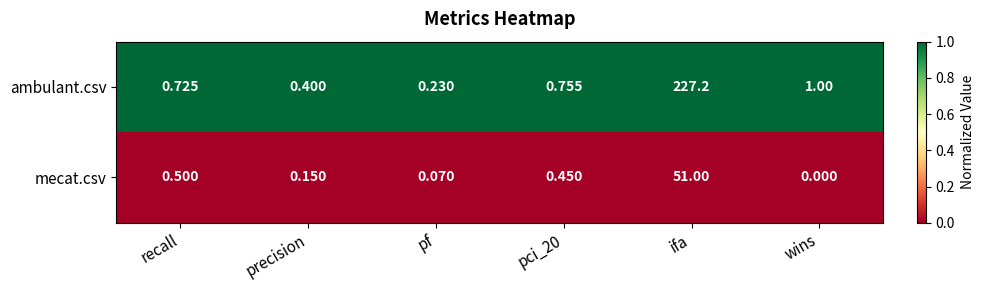

At which label is ambulant.csv closest to 113?

wins